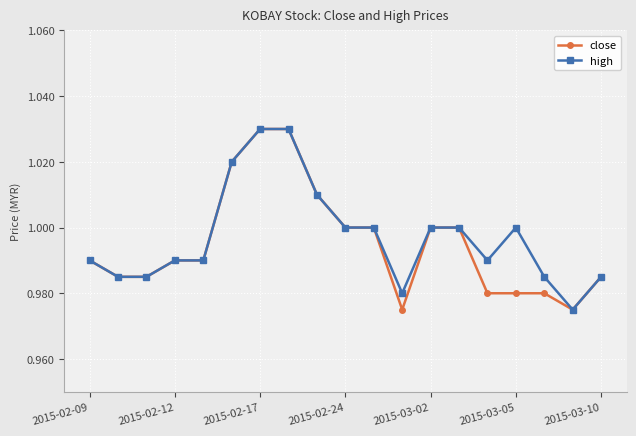

How many interior local valleys does the close series have?

2